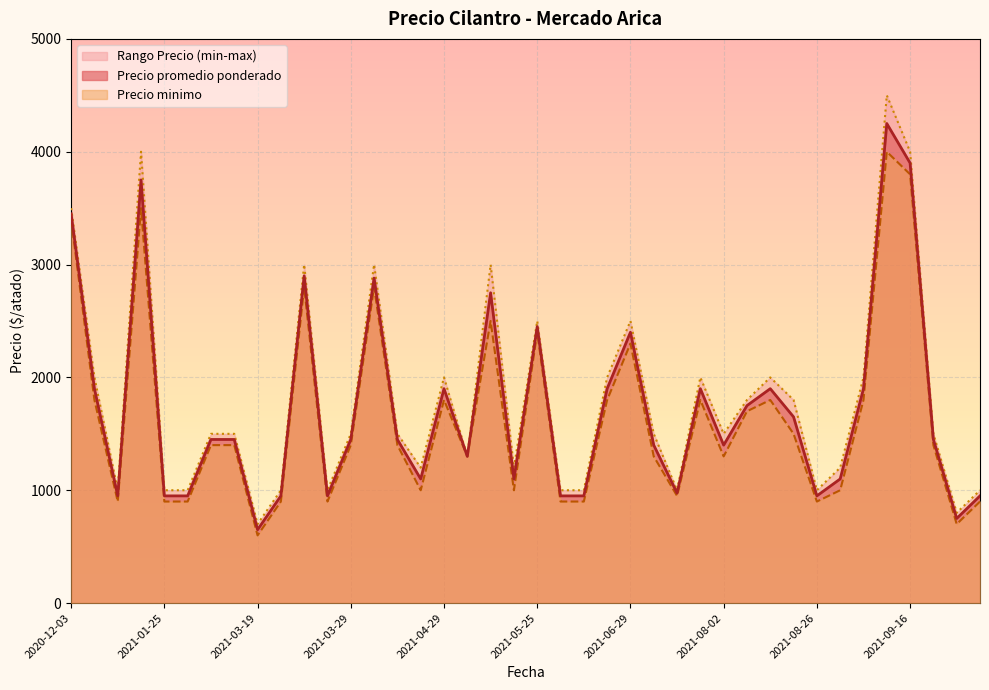

Between 2021-02-10 and 2021-07-23, which series saw the biggest shift?

Precio maximo